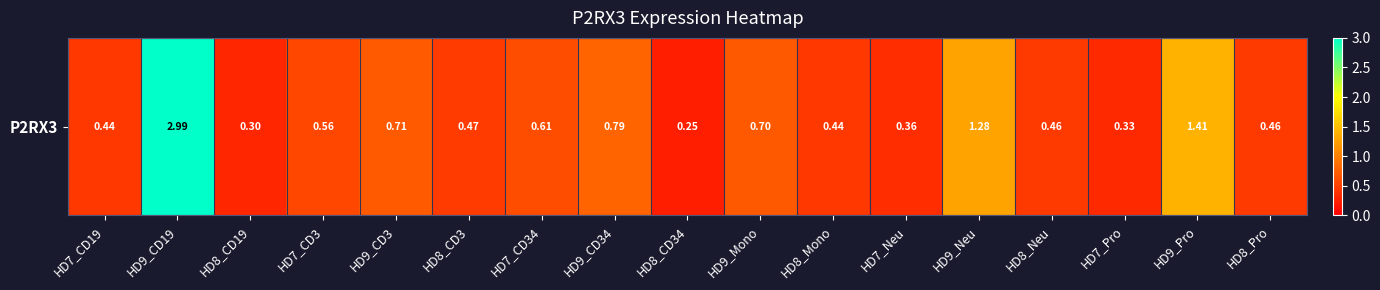

Where is the data nearest to the value 1?

HD9_CD34